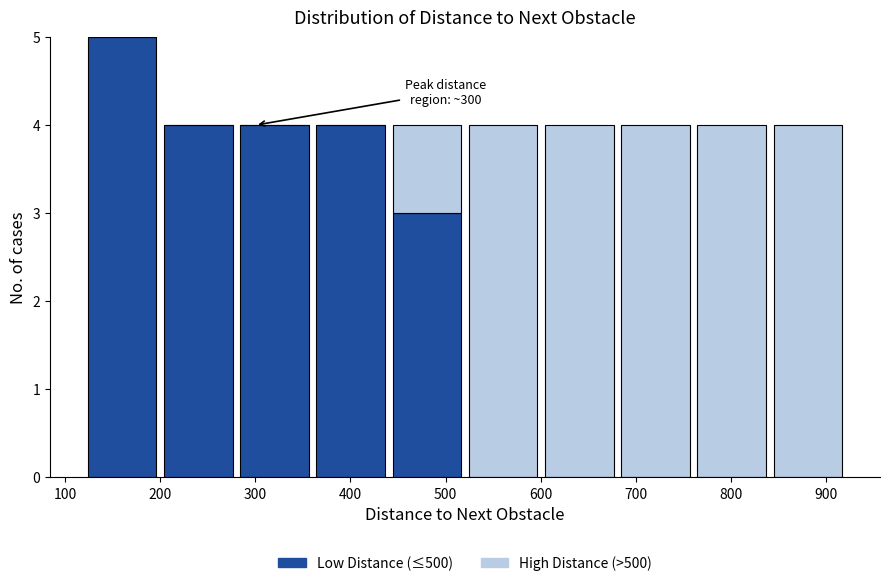

Which range on the x-axis has the tallest stacked bar (by total height)?

120 to 200